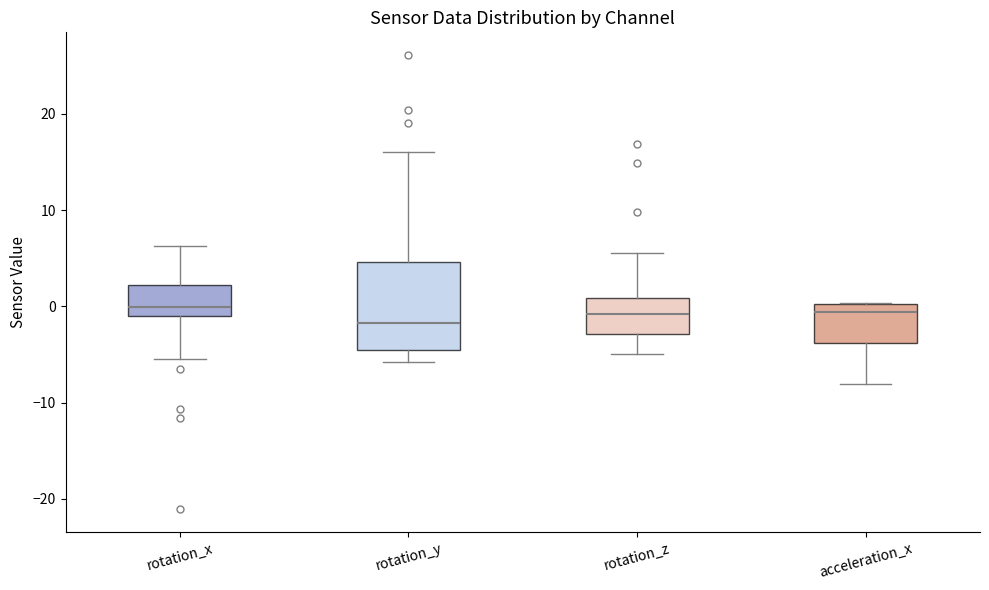

Which box is the tallest, from its lower edge to its upper edge?

rotation_y